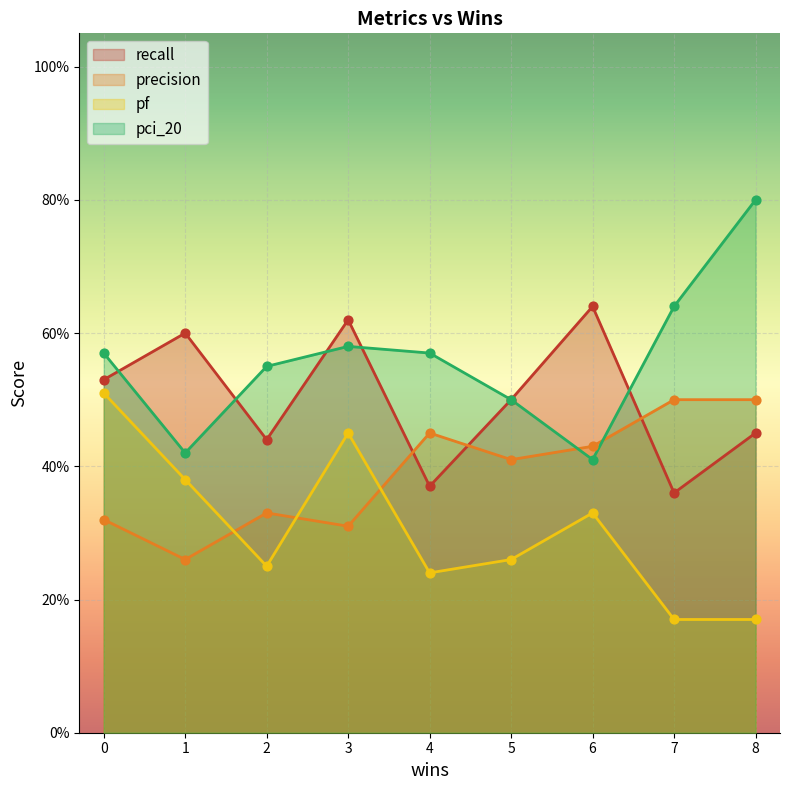

At how many categories does at least one series exceed 0?

9